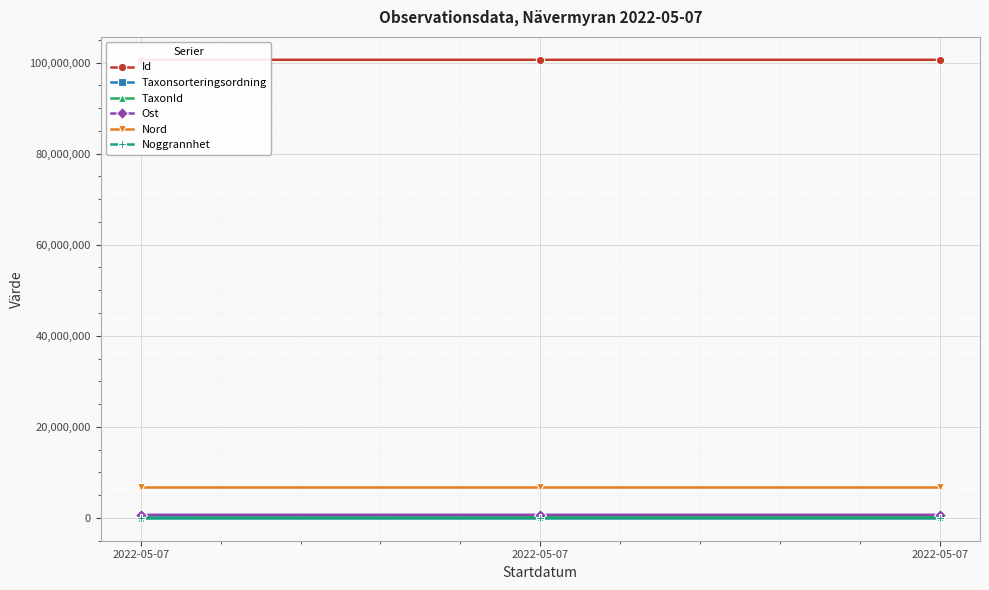

How many lines are shown in the chart?

6